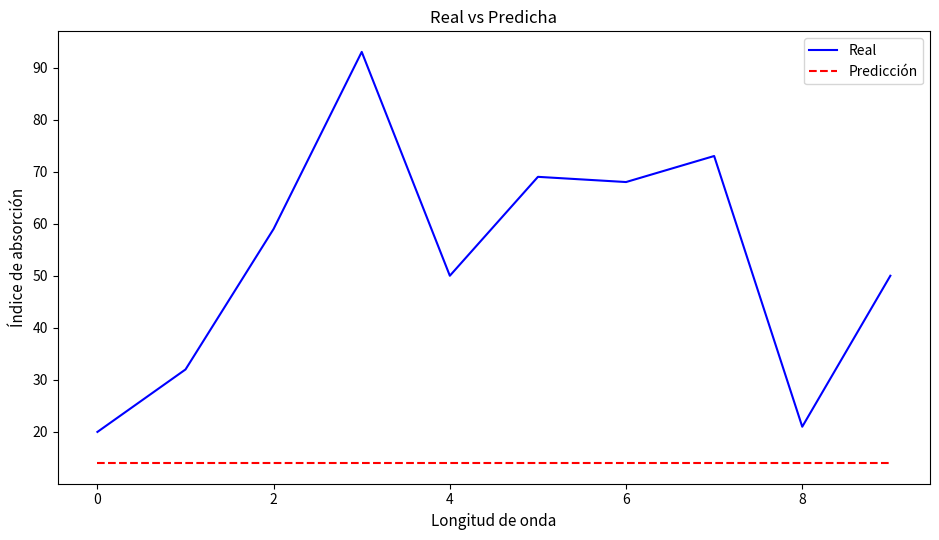

Which series has the largest range (max minus min)?

Real